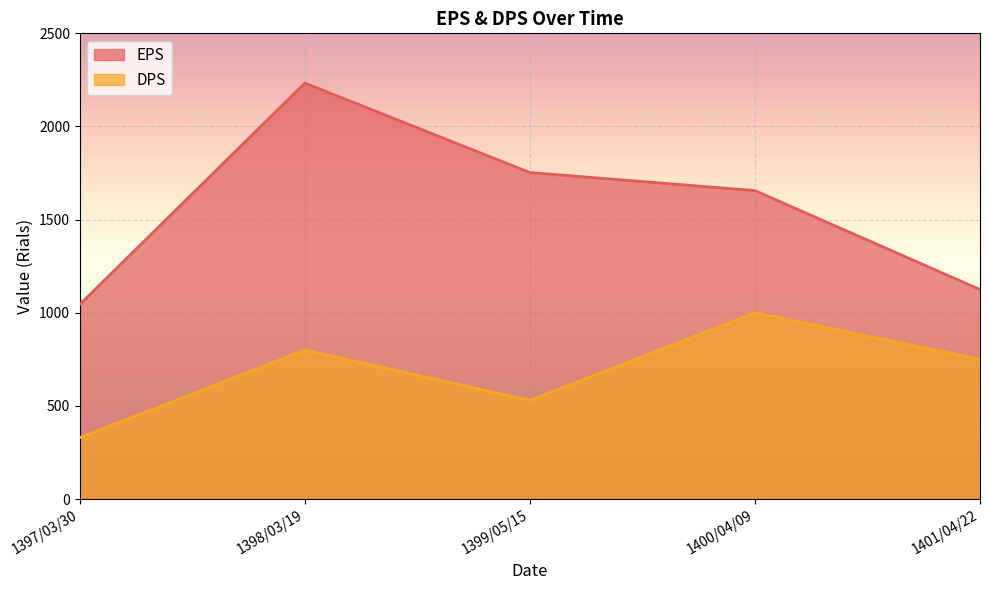

At which category is the sum across all series the highest?

1398/03/19